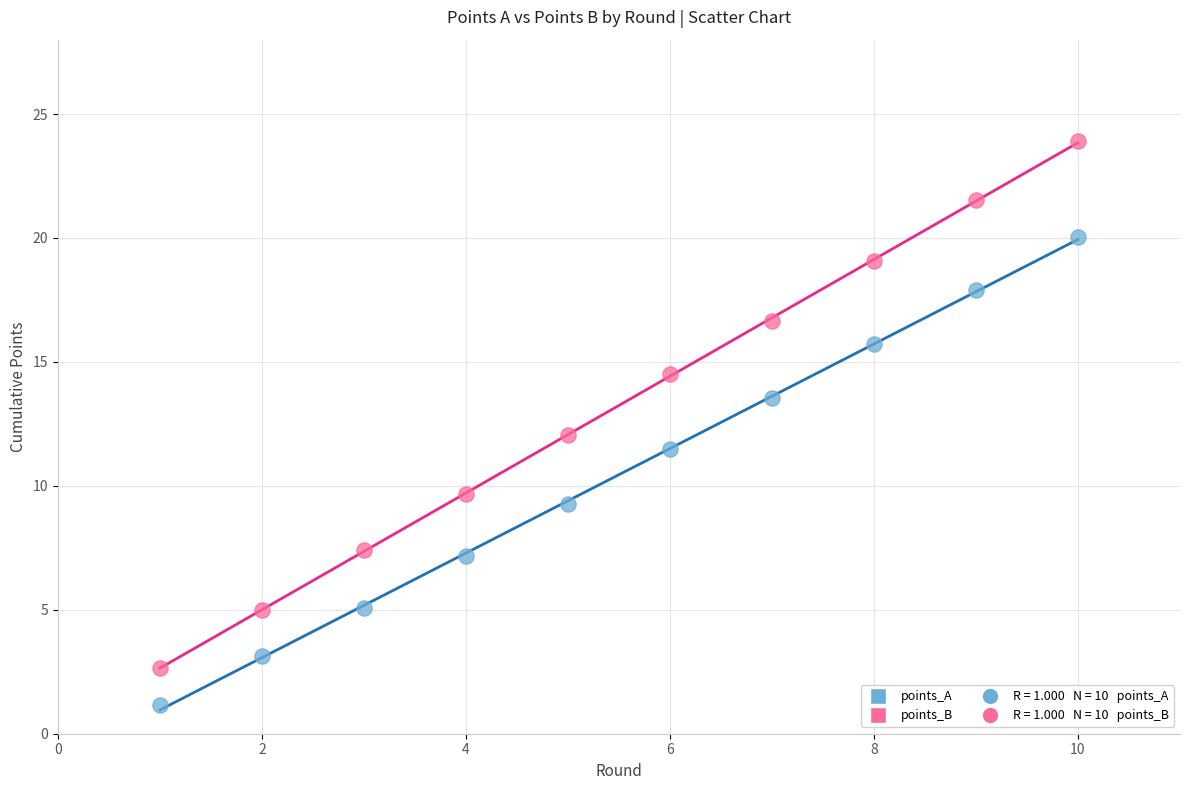

Which series contains the lowest Y value?

points_A